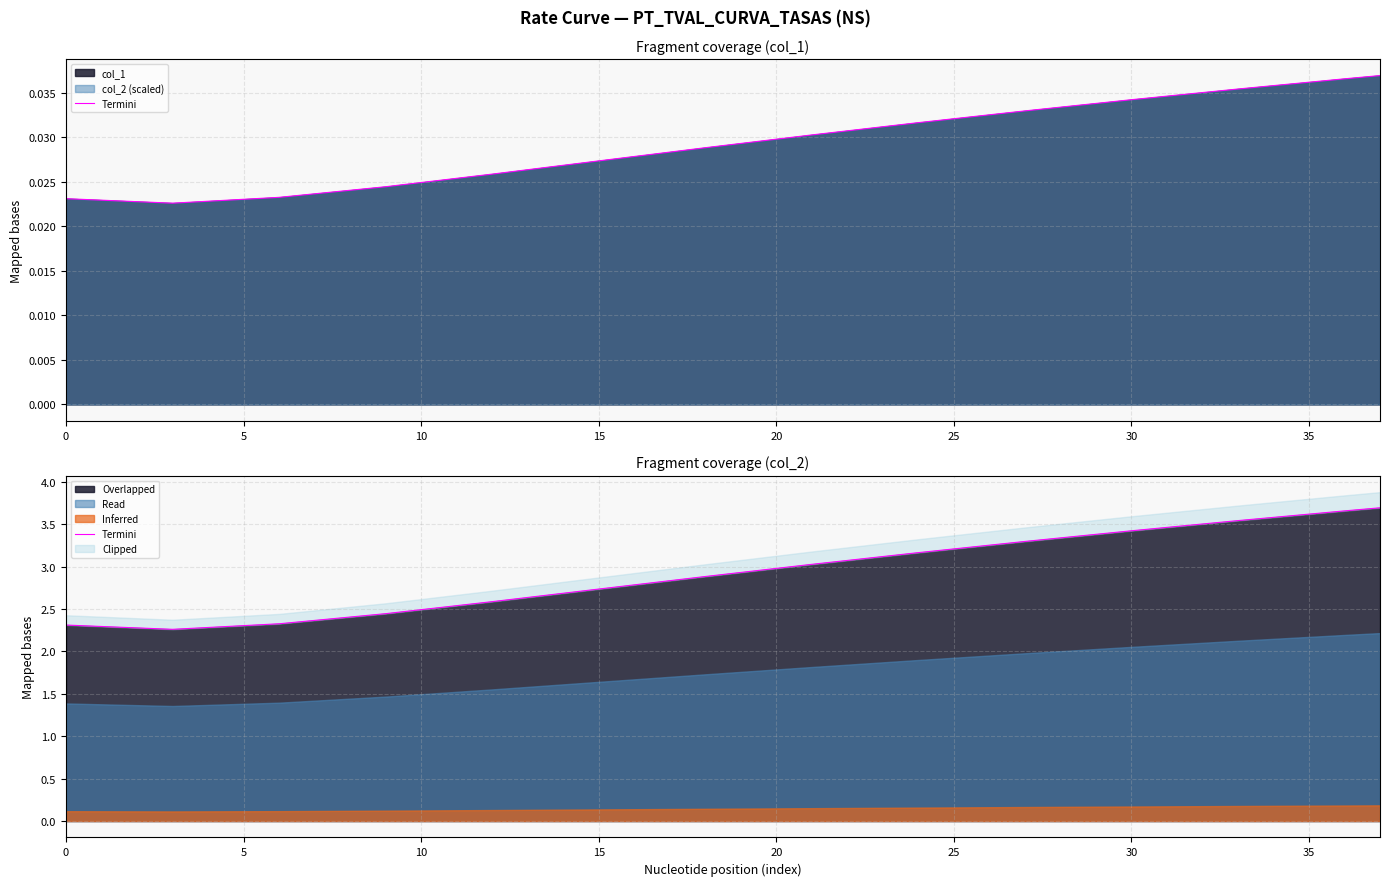

What is the lowest value of the Overlapped series?

2.3